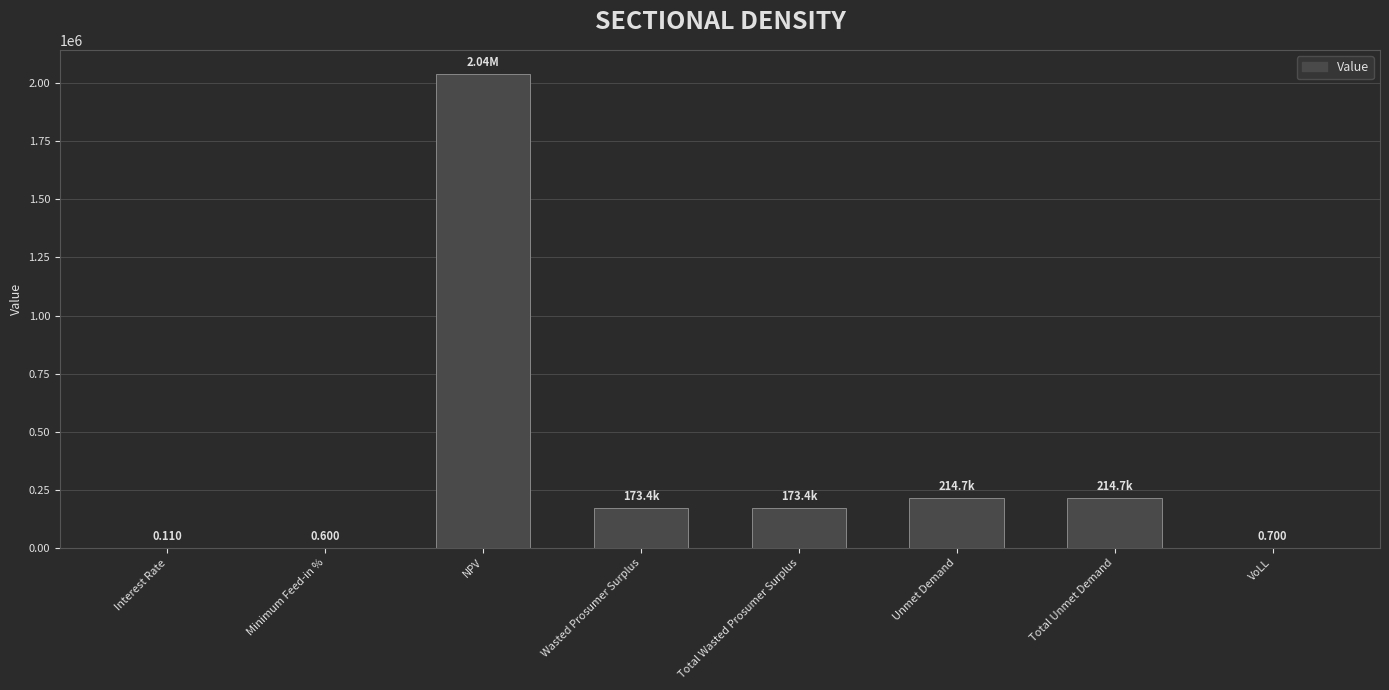

What value does the data have at Total Unmet Demand?

214704.2